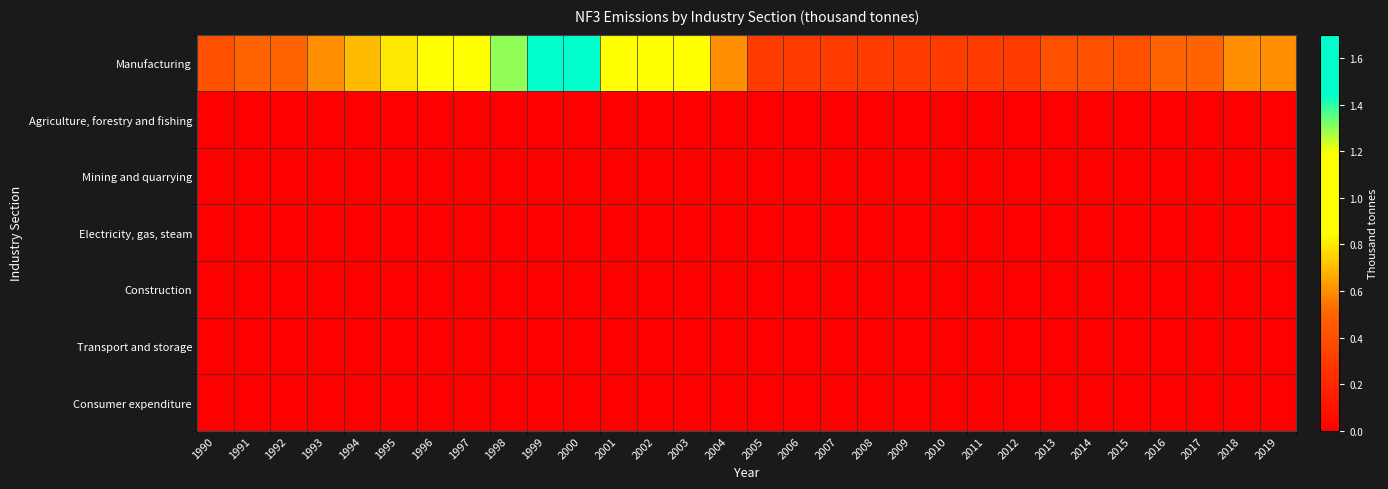

Reading right to left, list all the values displayed in this chart.

Manufacturing: 2019=0.6	2018=0.6	2017=0.5	2016=0.5	2015=0.4	2014=0.4	2013=0.4	2012=0.3	2011=0.3	2010=0.3	2009=0.3	2008=0.3	2007=0.3	2006=0.3	2005=0.3	2004=0.6	2003=1.0	2002=1.0	2001=1.0	2000=1.7	1999=1.5	1998=1.3	1997=1.1	1996=1.0	1995=0.8	1994=0.7	1993=0.6	1992=0.5	1991=0.5	1990=0.4
Agriculture, forestry and fishing: 2019=0.0	2018=0.0	2017=0.0	2016=0.0	2015=0.0	2014=0.0	2013=0.0	2012=0.0	2011=0.0	2010=0.0	2009=0.0	2008=0.0	2007=0.0	2006=0.0	2005=0.0	2004=0.0	2003=0.0	2002=0.0	2001=0.0	2000=0.0	1999=0.0	1998=0.0	1997=0.0	1996=0.0	1995=0.0	1994=0.0	1993=0.0	1992=0.0	1991=0.0	1990=0.0
Mining and quarrying: 2019=0.0	2018=0.0	2017=0.0	2016=0.0	2015=0.0	2014=0.0	2013=0.0	2012=0.0	2011=0.0	2010=0.0	2009=0.0	2008=0.0	2007=0.0	2006=0.0	2005=0.0	2004=0.0	2003=0.0	2002=0.0	2001=0.0	2000=0.0	1999=0.0	1998=0.0	1997=0.0	1996=0.0	1995=0.0	1994=0.0	1993=0.0	1992=0.0	1991=0.0	1990=0.0
Electricity, gas, steam: 2019=0.0	2018=0.0	2017=0.0	2016=0.0	2015=0.0	2014=0.0	2013=0.0	2012=0.0	2011=0.0	2010=0.0	2009=0.0	2008=0.0	2007=0.0	2006=0.0	2005=0.0	2004=0.0	2003=0.0	2002=0.0	2001=0.0	2000=0.0	1999=0.0	1998=0.0	1997=0.0	1996=0.0	1995=0.0	1994=0.0	1993=0.0	1992=0.0	1991=0.0	1990=0.0
Construction: 2019=0.0	2018=0.0	2017=0.0	2016=0.0	2015=0.0	2014=0.0	2013=0.0	2012=0.0	2011=0.0	2010=0.0	2009=0.0	2008=0.0	2007=0.0	2006=0.0	2005=0.0	2004=0.0	2003=0.0	2002=0.0	2001=0.0	2000=0.0	1999=0.0	1998=0.0	1997=0.0	1996=0.0	1995=0.0	1994=0.0	1993=0.0	1992=0.0	1991=0.0	1990=0.0
Transport and storage: 2019=0.0	2018=0.0	2017=0.0	2016=0.0	2015=0.0	2014=0.0	2013=0.0	2012=0.0	2011=0.0	2010=0.0	2009=0.0	2008=0.0	2007=0.0	2006=0.0	2005=0.0	2004=0.0	2003=0.0	2002=0.0	2001=0.0	2000=0.0	1999=0.0	1998=0.0	1997=0.0	1996=0.0	1995=0.0	1994=0.0	1993=0.0	1992=0.0	1991=0.0	1990=0.0
Consumer expenditure: 2019=0.0	2018=0.0	2017=0.0	2016=0.0	2015=0.0	2014=0.0	2013=0.0	2012=0.0	2011=0.0	2010=0.0	2009=0.0	2008=0.0	2007=0.0	2006=0.0	2005=0.0	2004=0.0	2003=0.0	2002=0.0	2001=0.0	2000=0.0	1999=0.0	1998=0.0	1997=0.0	1996=0.0	1995=0.0	1994=0.0	1993=0.0	1992=0.0	1991=0.0	1990=0.0